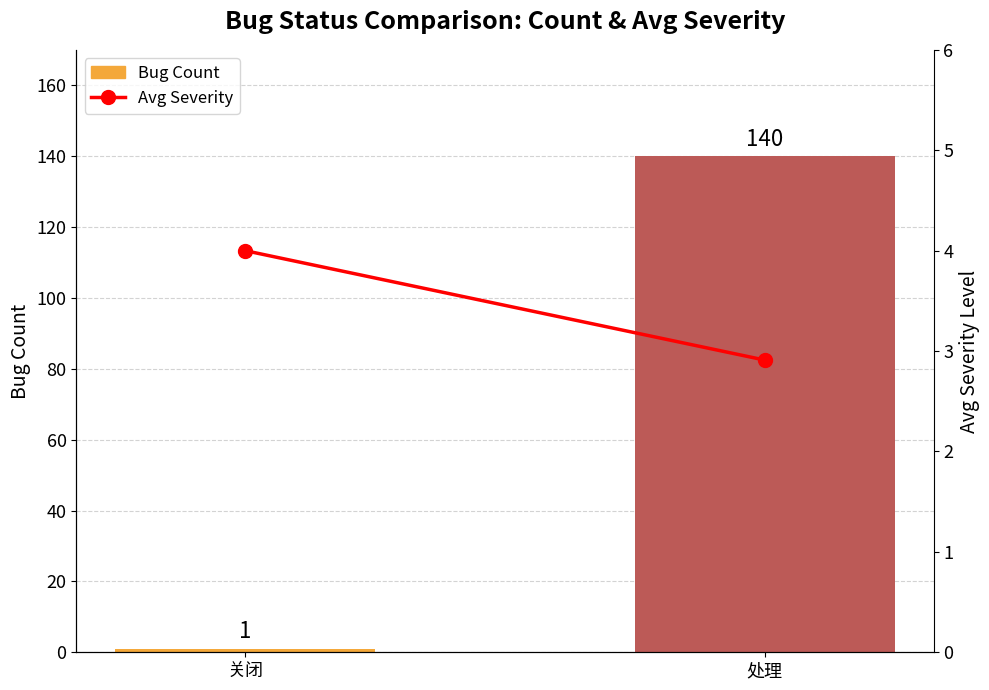

What is the maximum value for Bug Count?

140.0